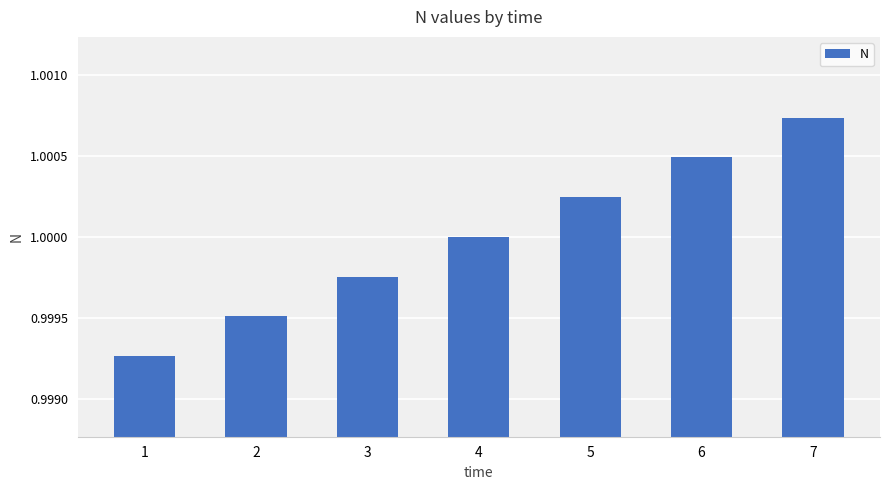

List the labels in order of value, smallest first.

1, 2, 3, 4, 5, 6, 7